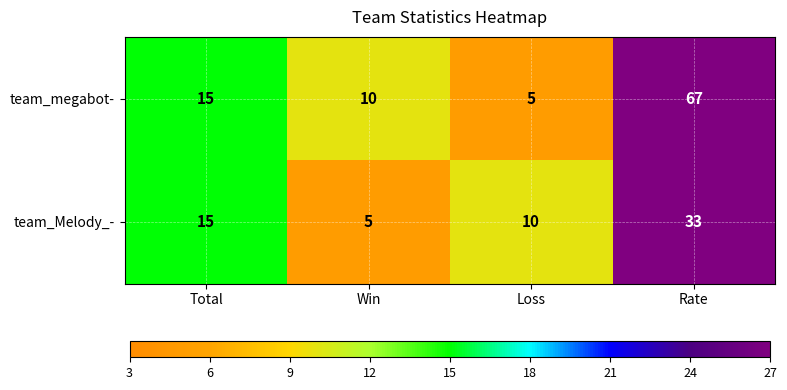

What is the sum of all team_Melody_- values?

63